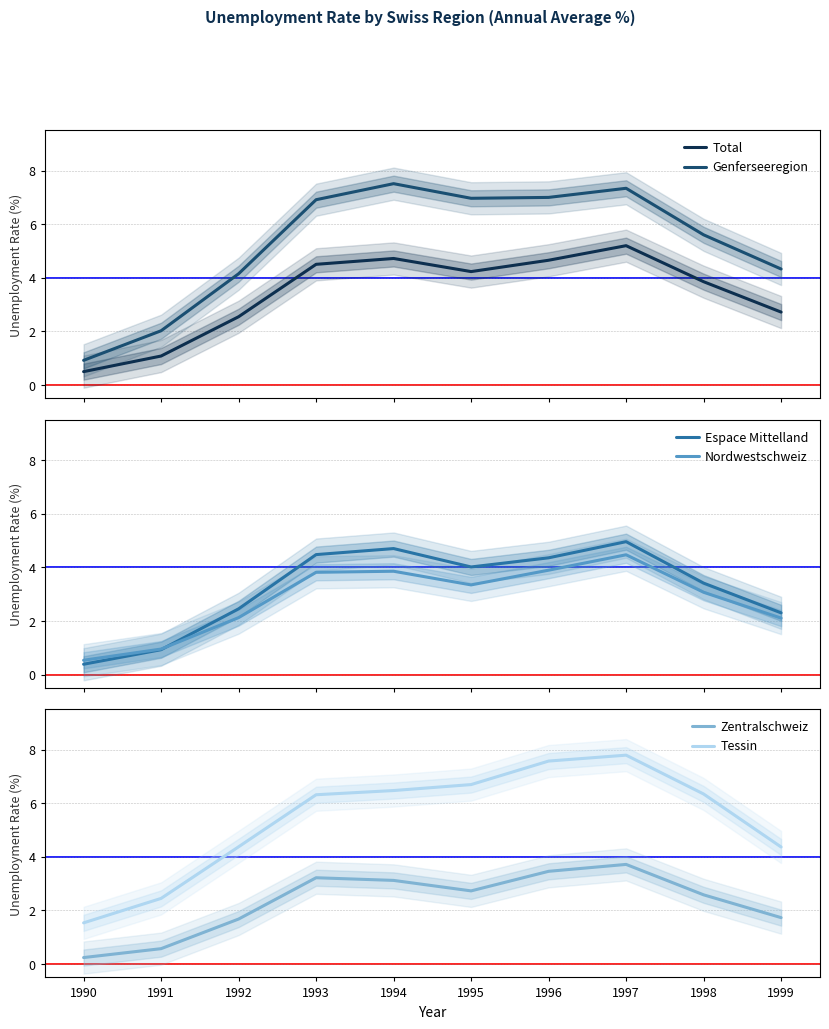

Which series has the largest range (max minus min)?

Genferseeregion